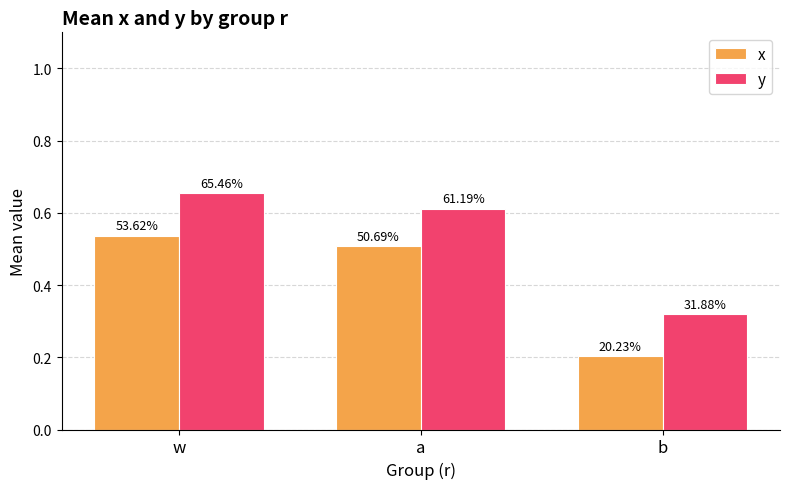

What are all the series names shown in the legend?

x, y